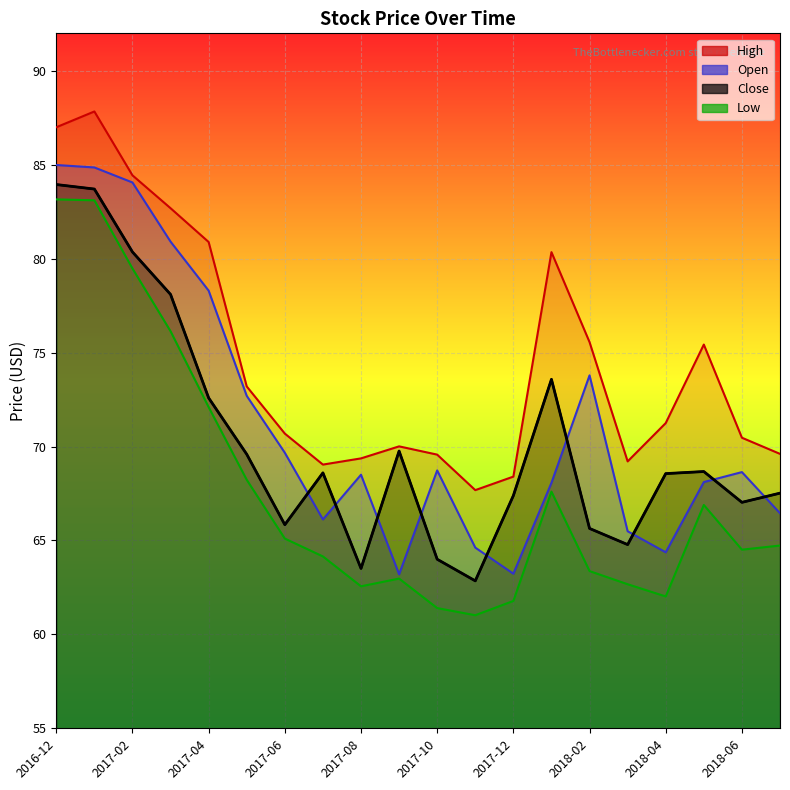

At which category does Low reach its first local peak?

2017-09